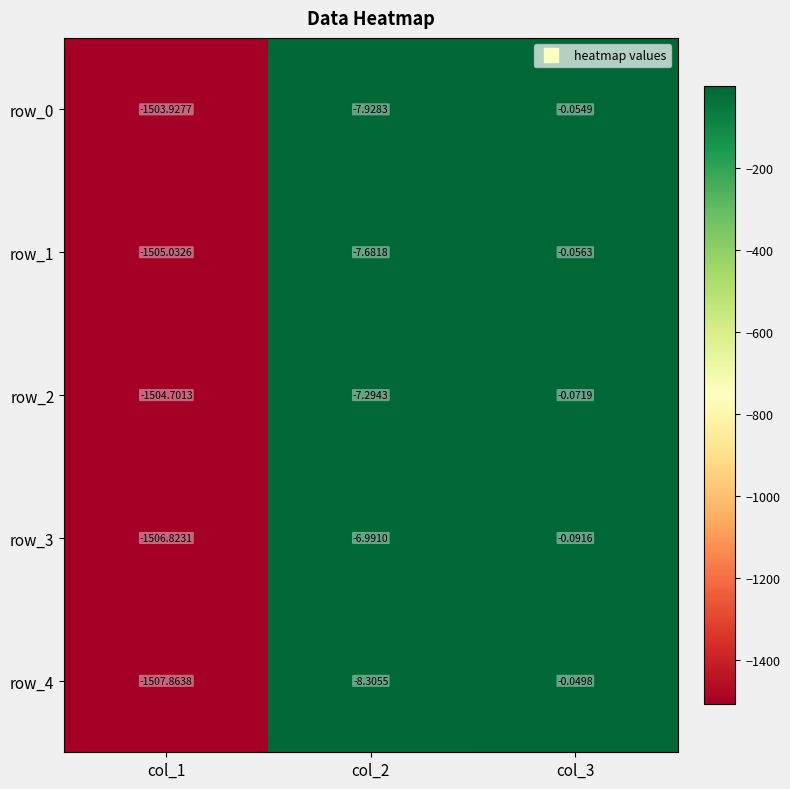

Rank the categories by row_3 value from lowest to highest.

col_1, col_2, col_3